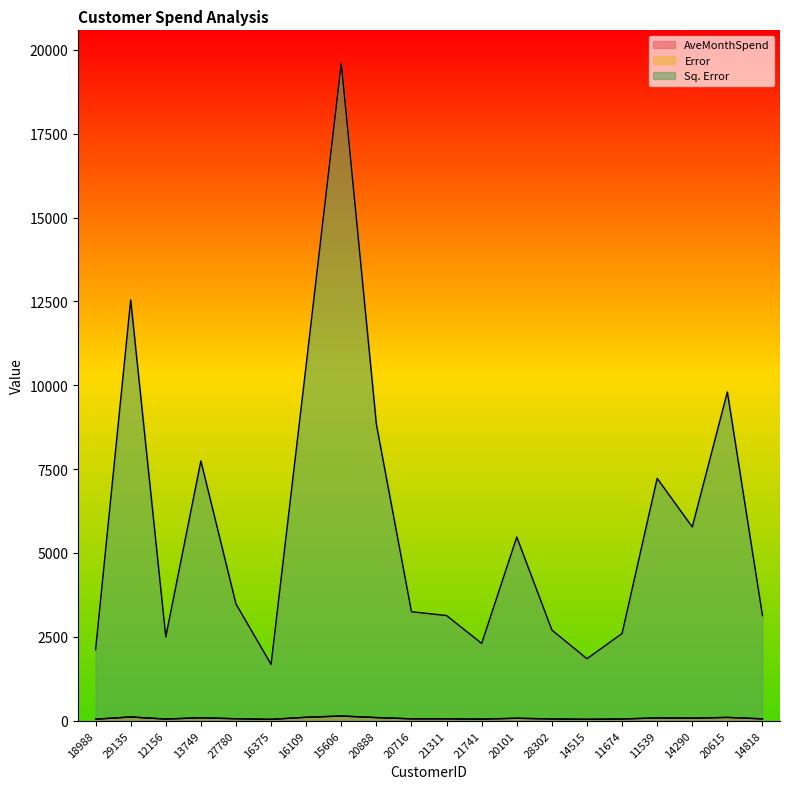

How many lines are shown in the chart?

3